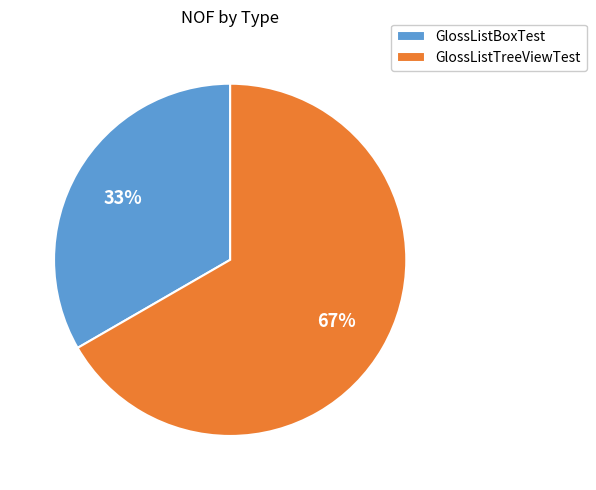

Combined, do GlossListTreeViewTest and GlossListBoxTest account for over 50%?

Yes